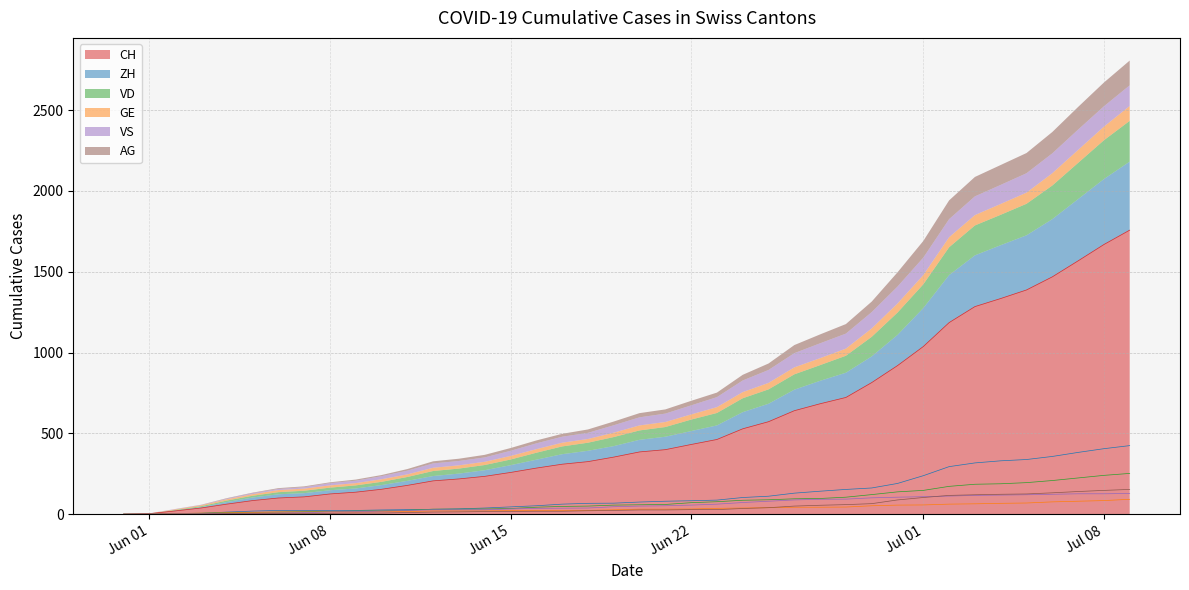

The value of ZH at 2020-07-05 is 338. True or false?

True